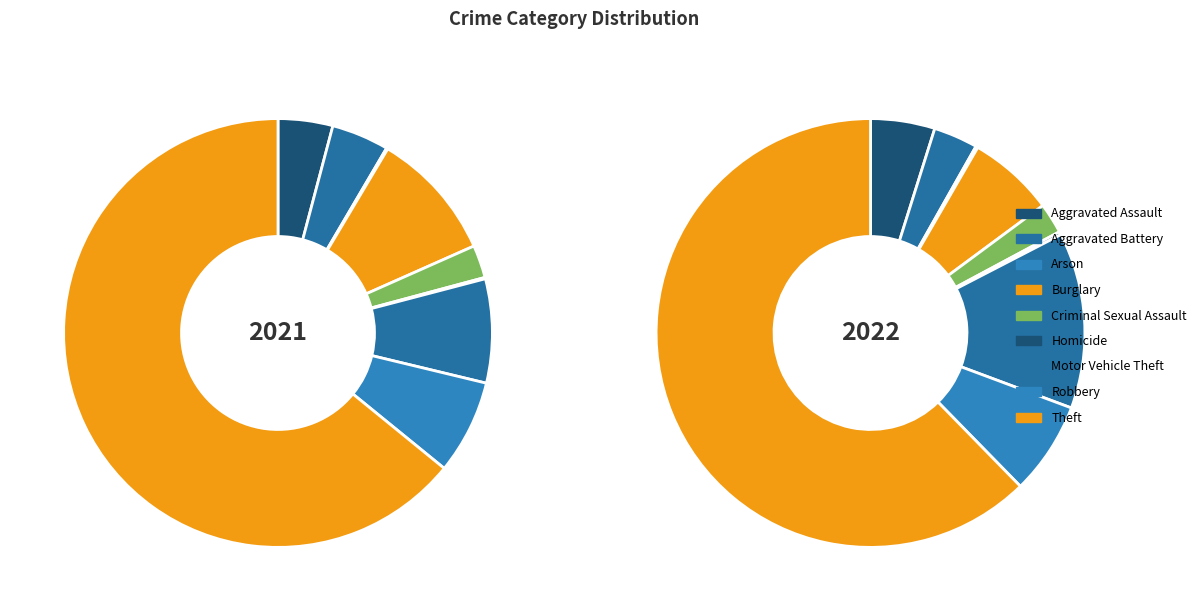

The 7 slice represents 7% of the pie. True or false?

True